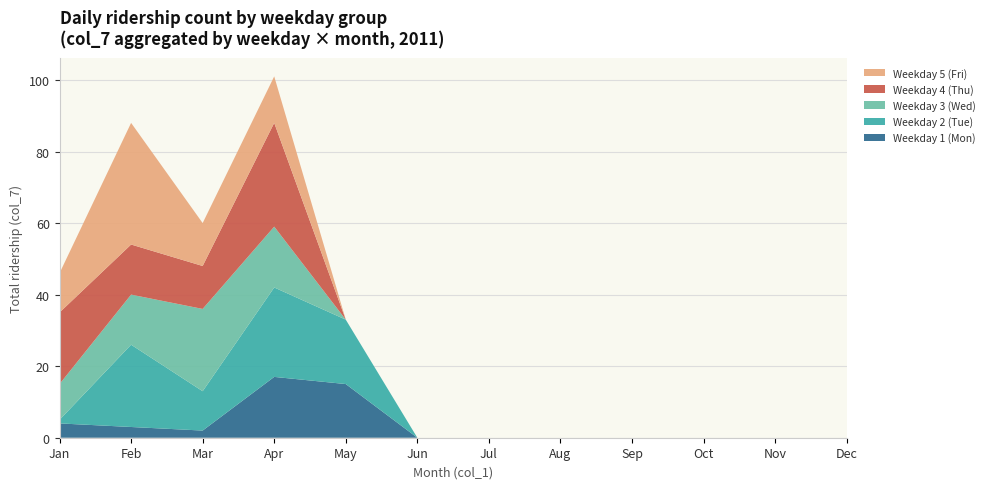

What is the total value across all series at Apr?

101